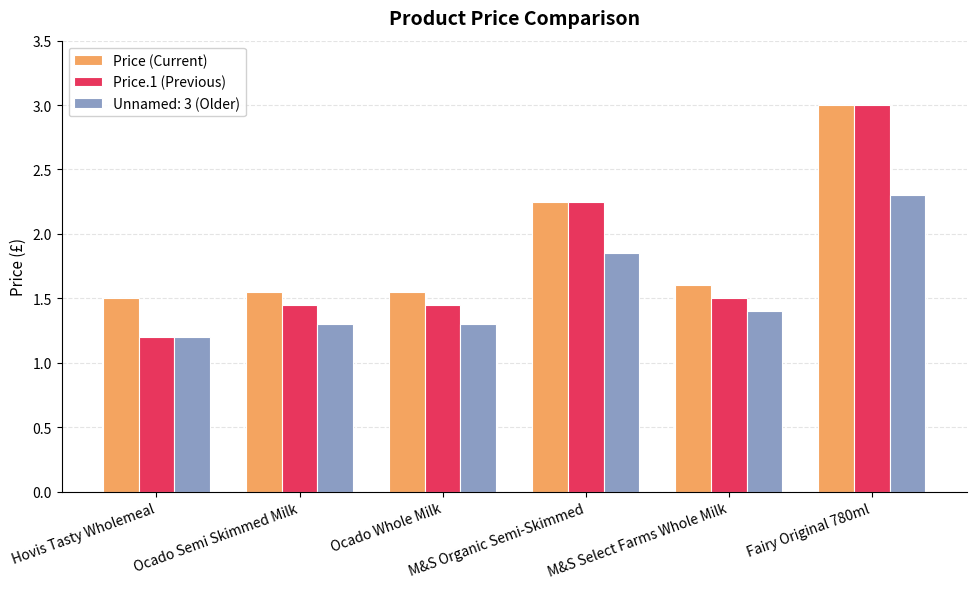

What is the label of the 6th bar from the right?

Hovis Tasty Wholemeal